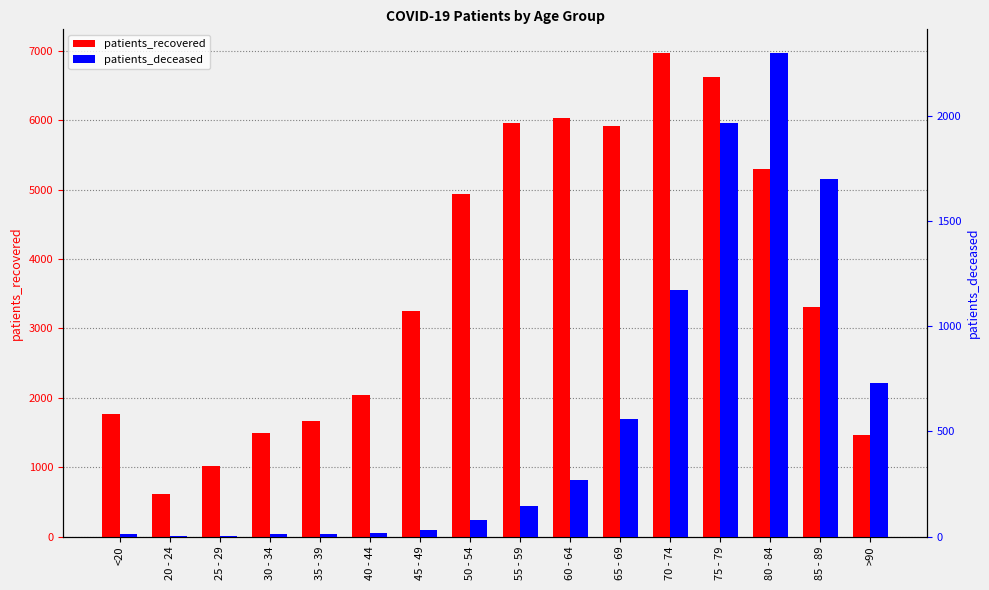

What is the sum of the patients_deceased values at 55 - 59 and 50 - 54?

224